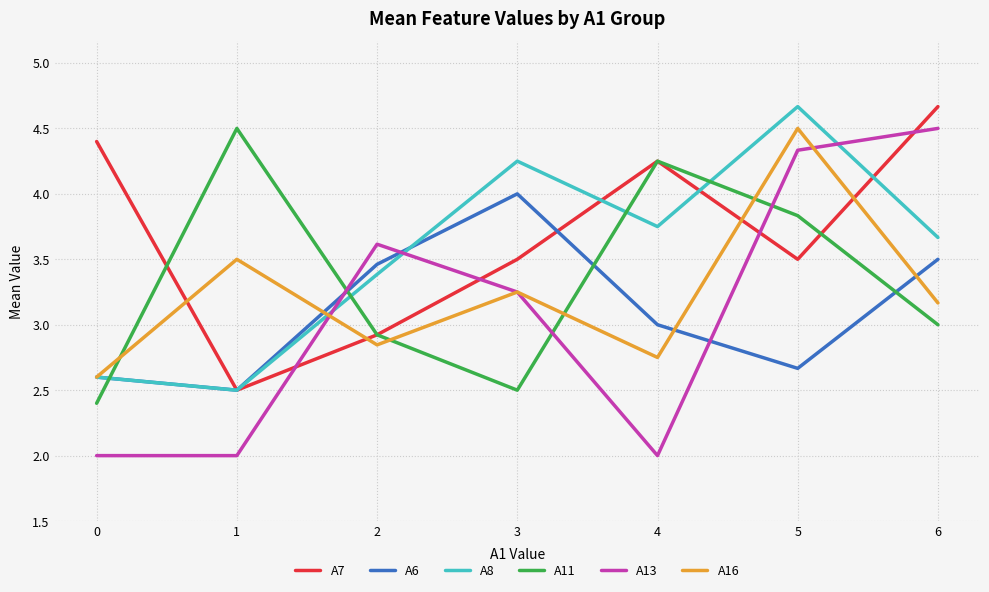

How many interior local peaks does the A16 series have?

3